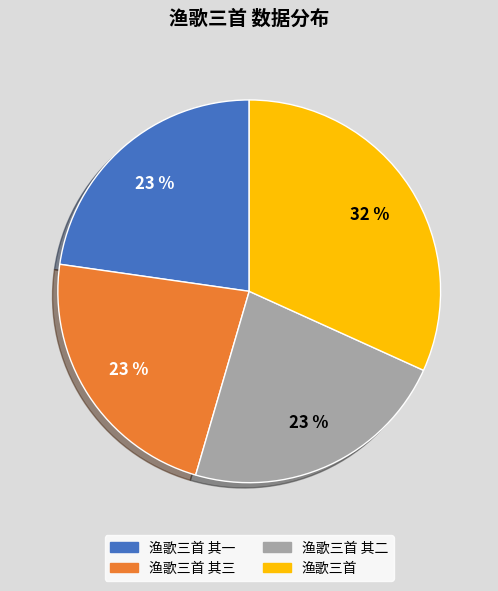

To the nearest percent, what percentage of the pie is 渔歌三首 其二?

23%